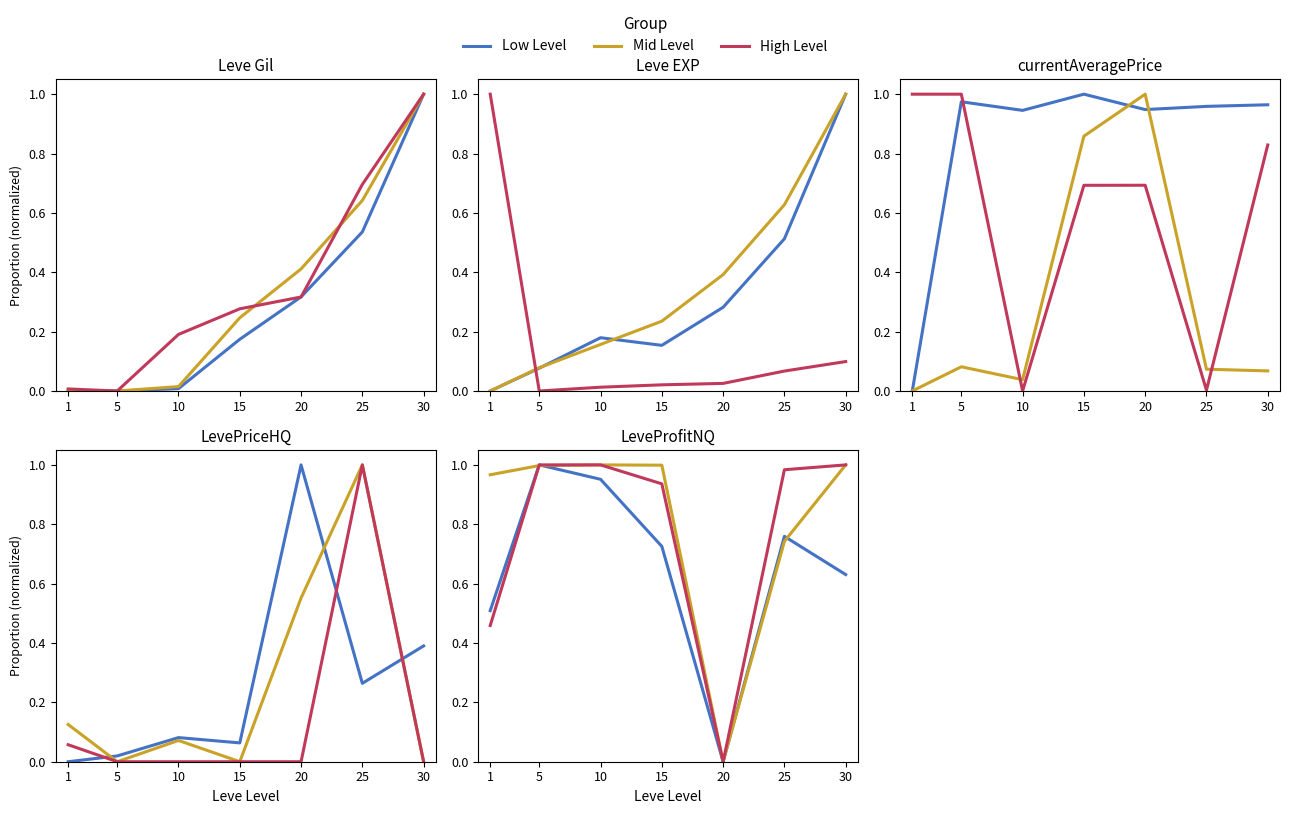

Where is the first local maximum for Low Level?

5